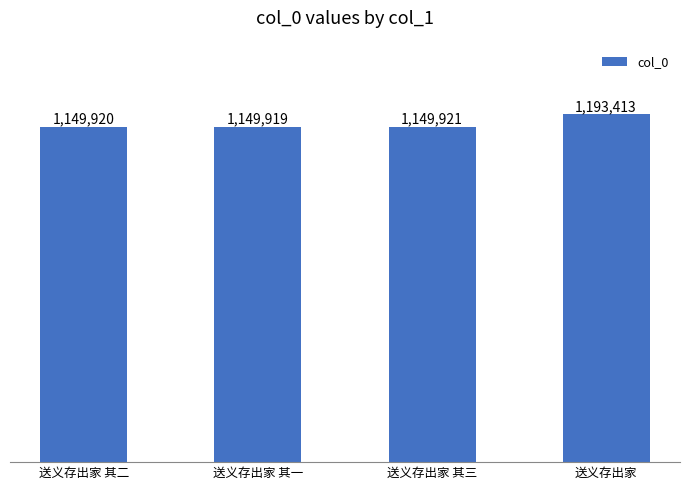

Are the bars horizontal?

No